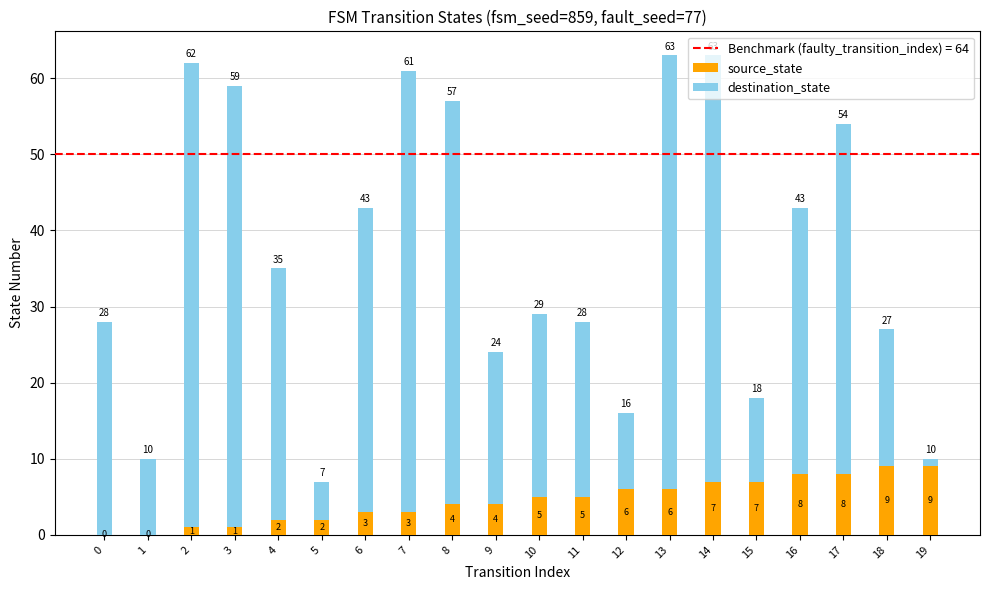

Are the bars horizontal?

No